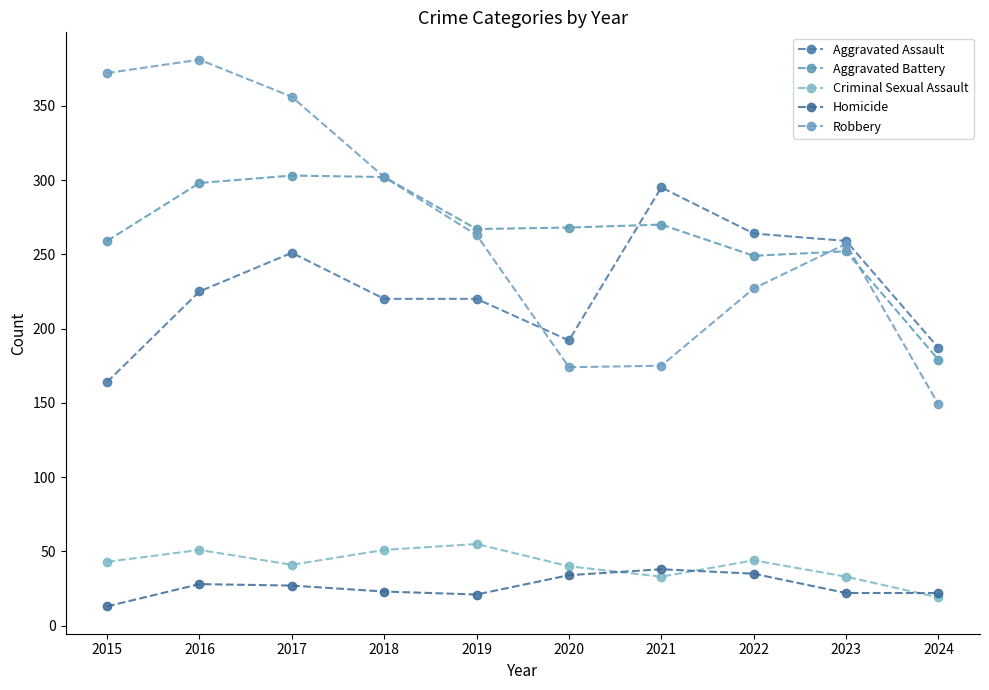

At 2023, list the series in order from largest to smallest.

Aggravated Assault, Robbery, Aggravated Battery, Criminal Sexual Assault, Homicide